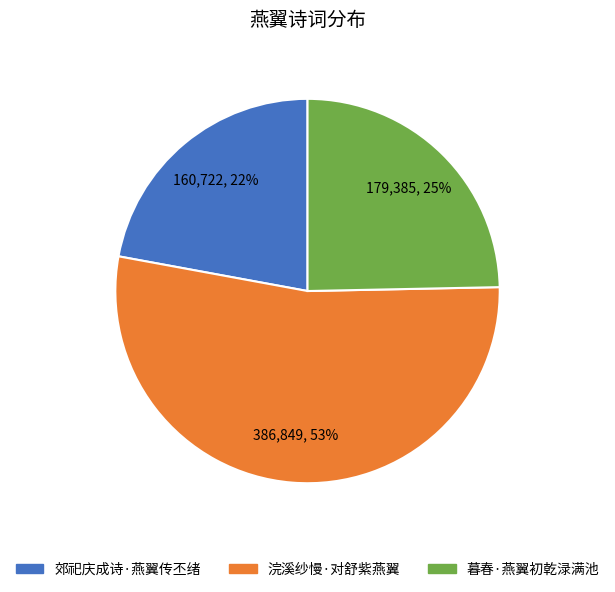

Count the number of slices in the pie.

3